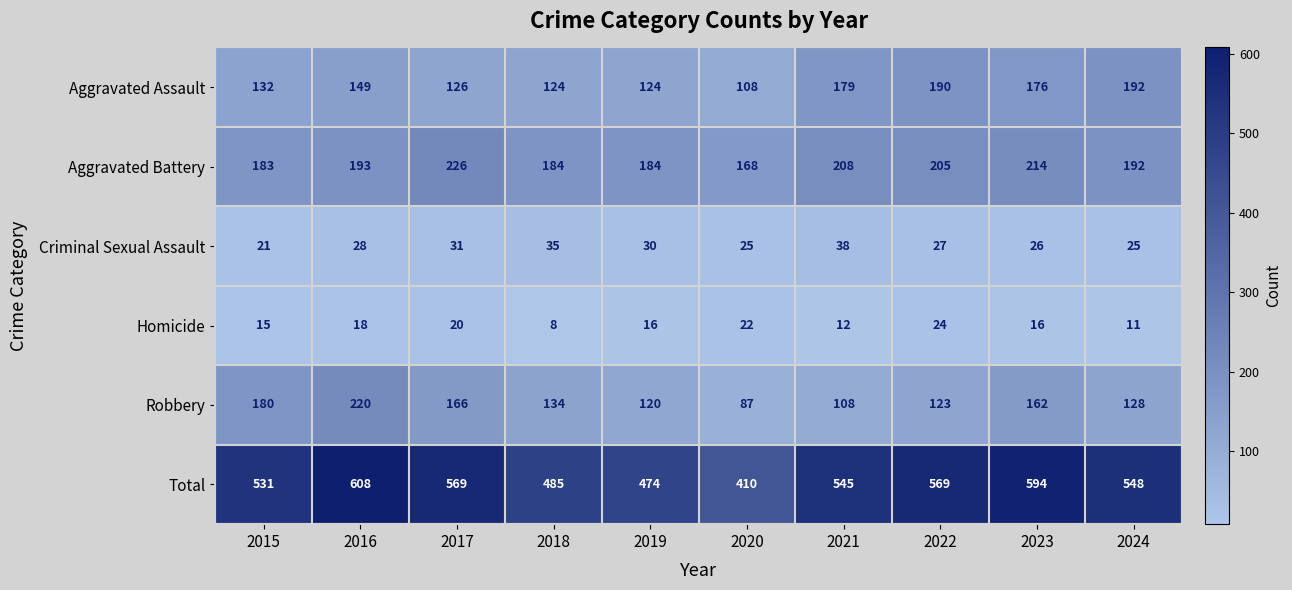

Is the value of Criminal Sexual Assault at 2017 greater than the value of Aggravated Assault at 2020?

No